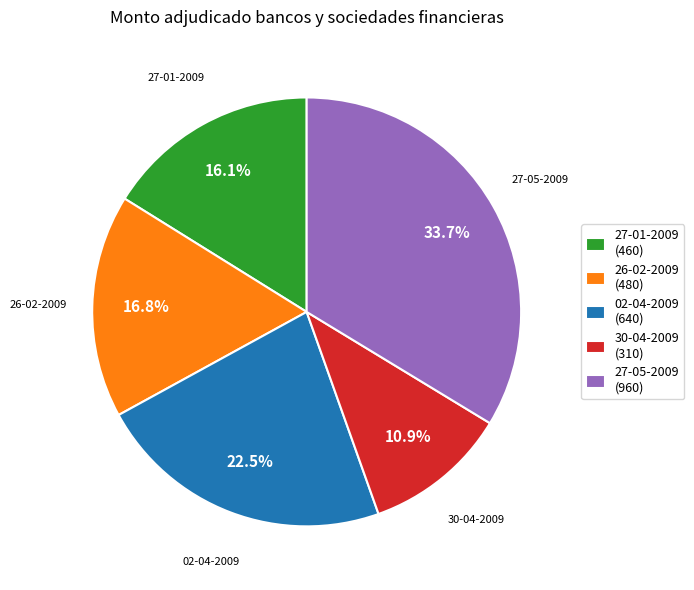

What percentage is the 27-01-2009 slice, to the nearest percent?

16%